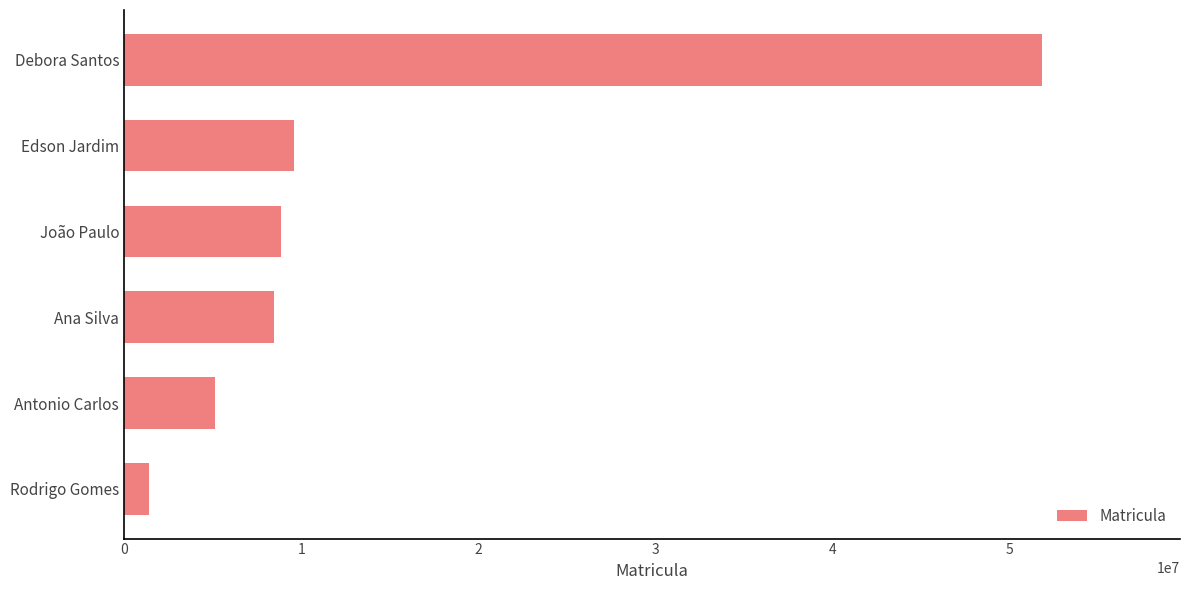

How many categories are shown in the chart?

6